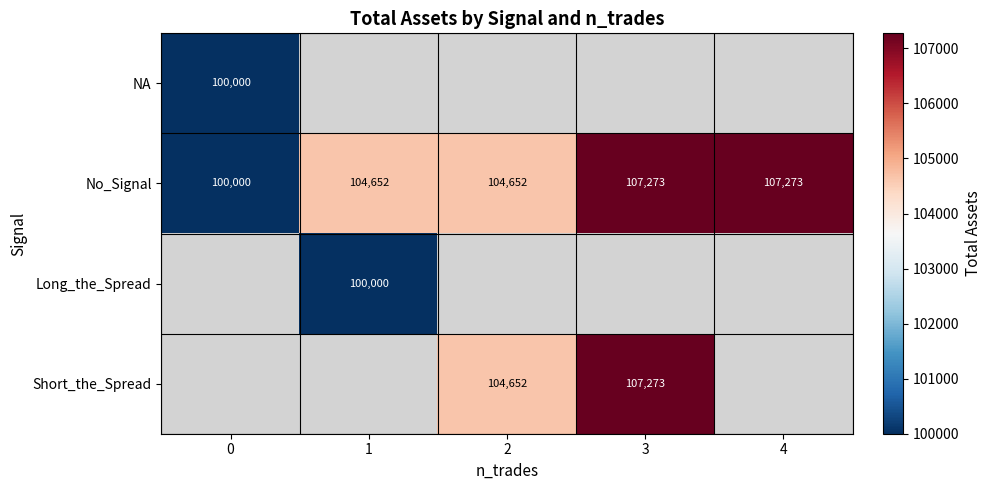

What is the sum of the No_Signal values at 3 and 4?

214546